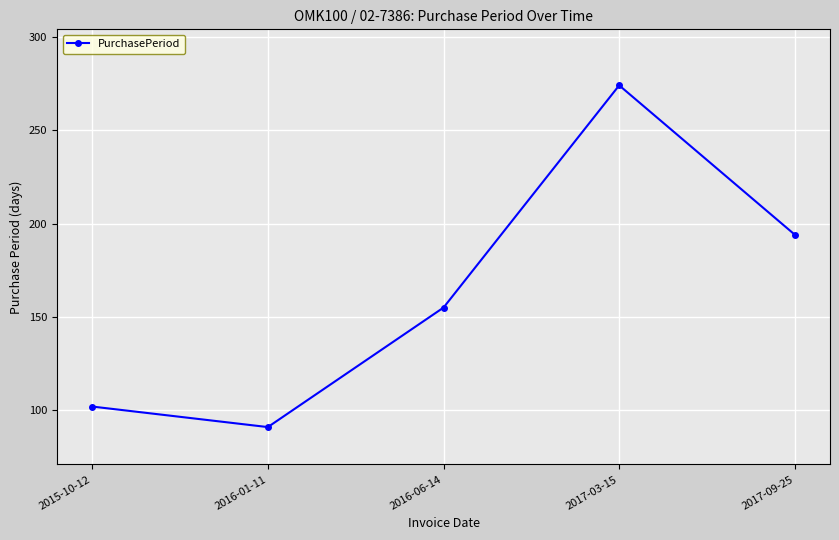

Reading right to left, transcribe all the data shown in this chart.

2017-09-25=194	2017-03-15=274	2016-06-14=155	2016-01-11=91	2015-10-12=102